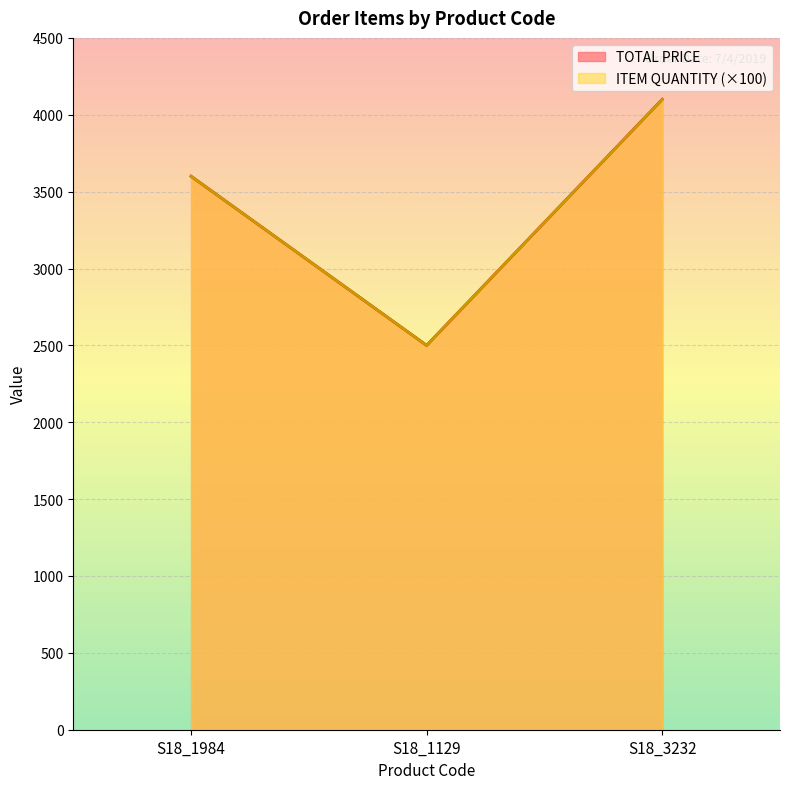

The ITEM QUANTITY series shows 1615 at S18_1129. True or false?

False